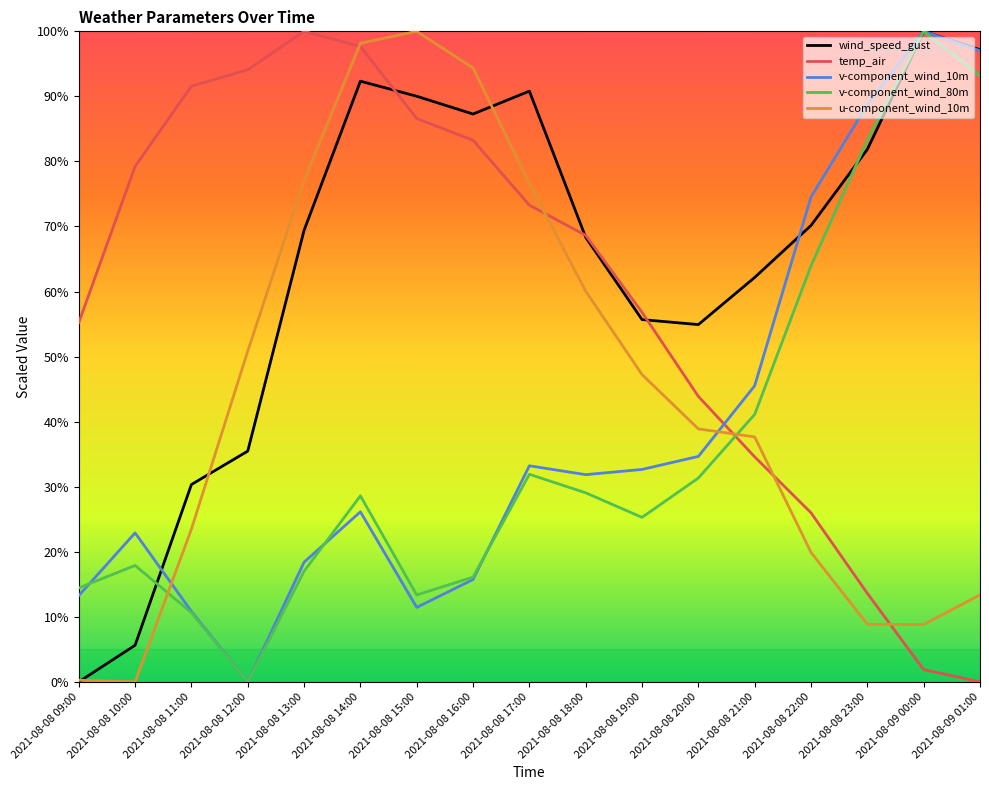

True or false: temp_air has more than 1 interior local peaks.

False